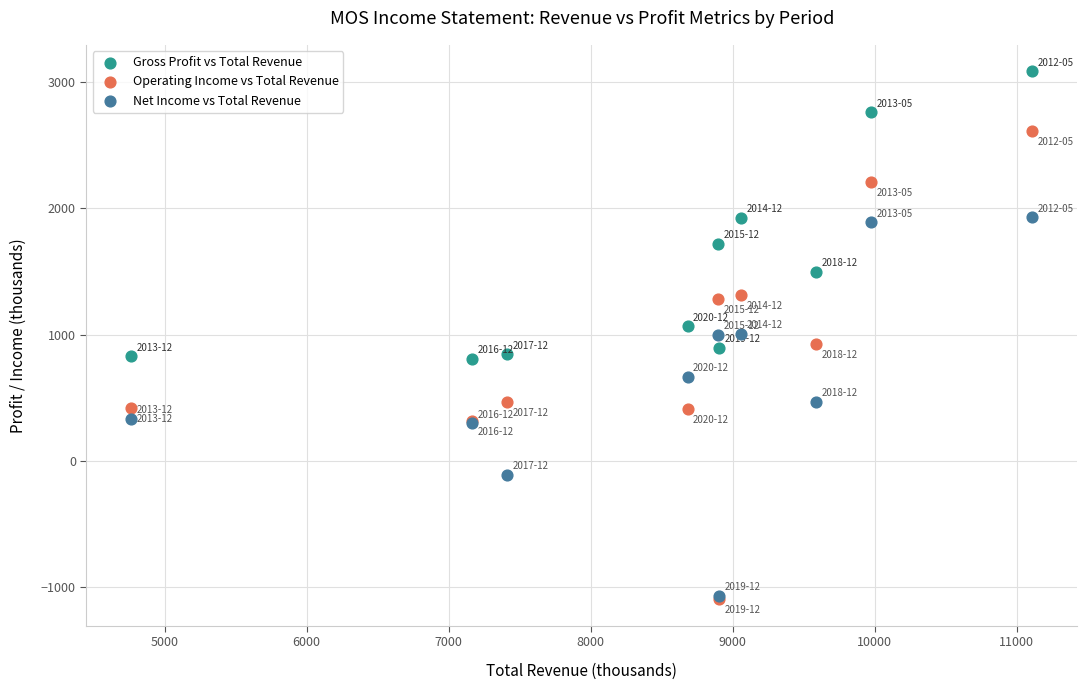

Which series reaches the maximum Y coordinate?

Gross Profit vs Total Revenue